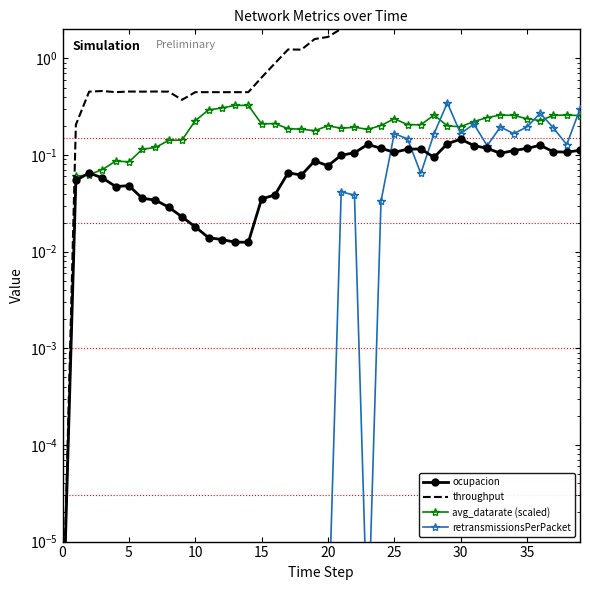

What is the greatest value displayed?

4.4